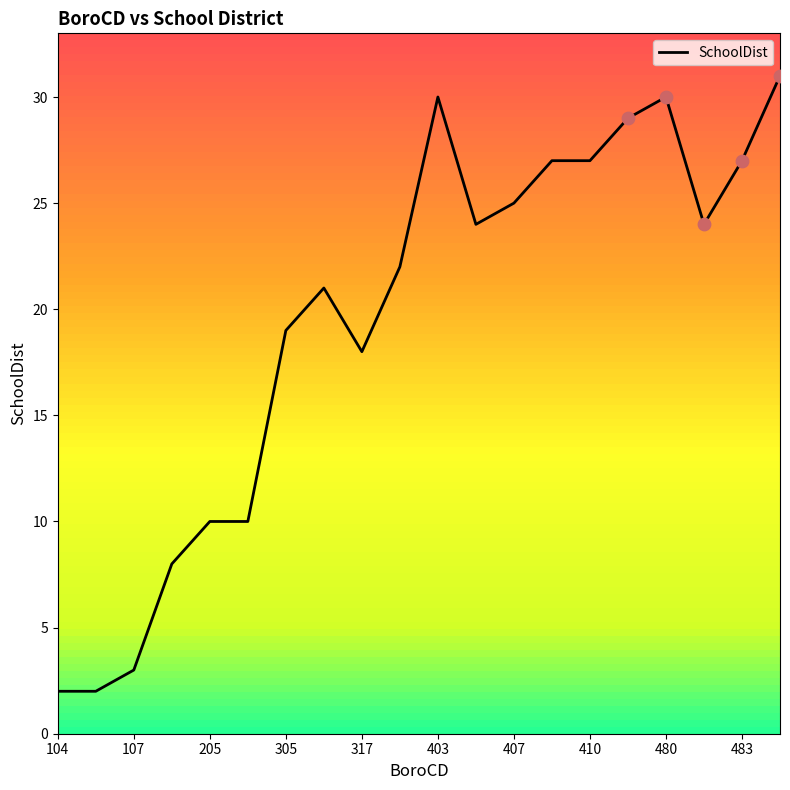

What is the maximum value shown in the chart?

31